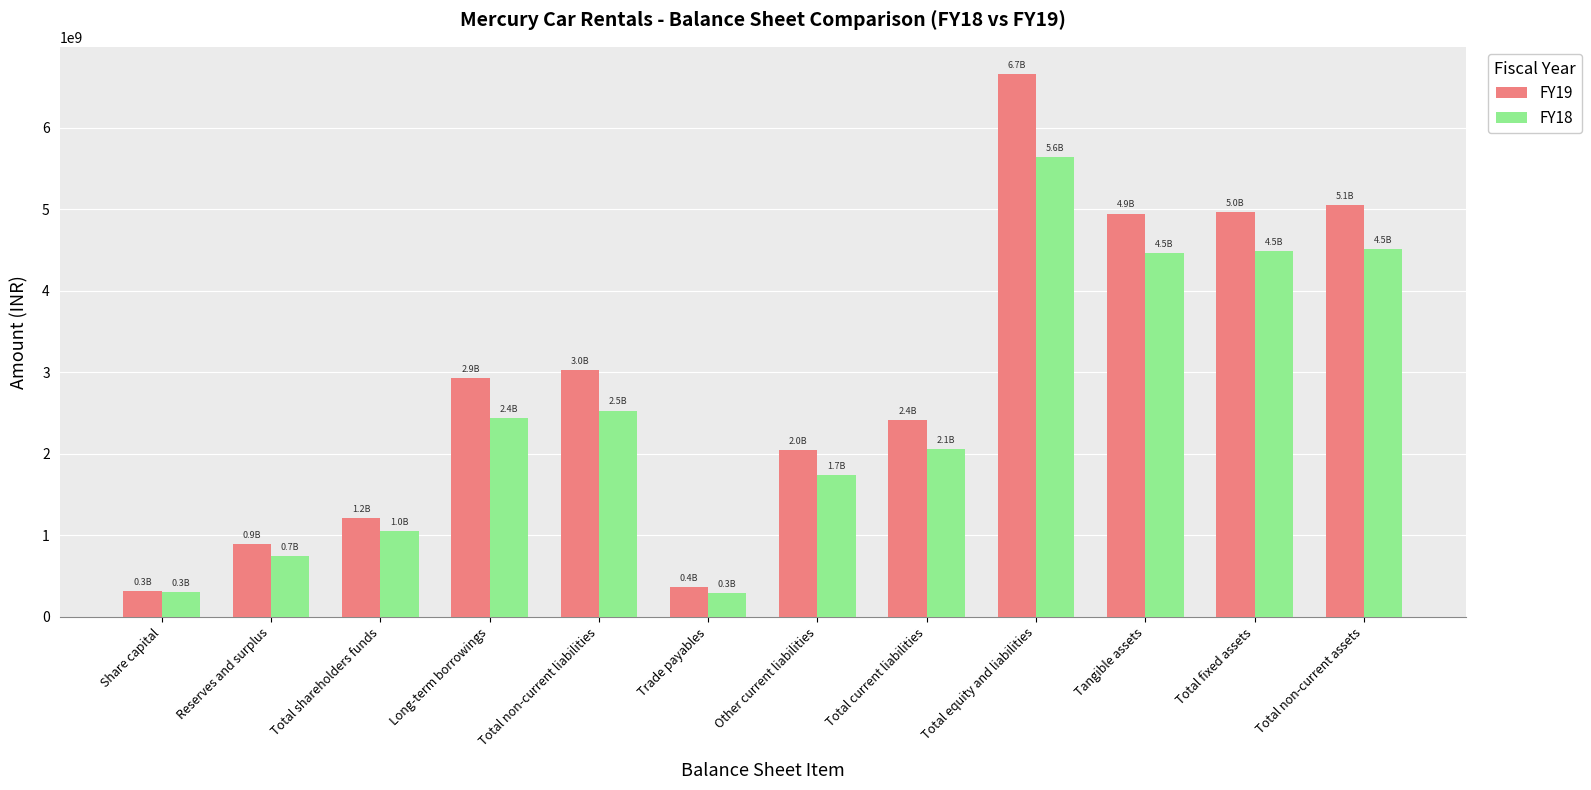

What is the sum of the FY18 values at Reserves and surplus and Total non-current liabilities?

3276822000